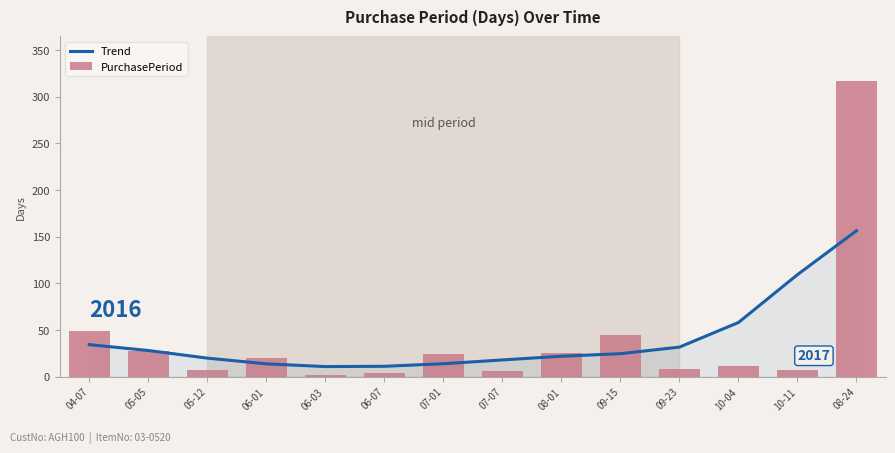

Reading right to left, what are all the values shown in this chart?

Trend: 156.4	109.4	58.1	31.8	24.7	22.0	18.0	14.0	11.2	10.9	13.8	20.0	28.1	34.4
PurchasePeriod: 317.0	7.0	11.0	8.0	45.0	25.0	6.0	24.0	4.0	2.0	20.0	7.0	28.0	49.0